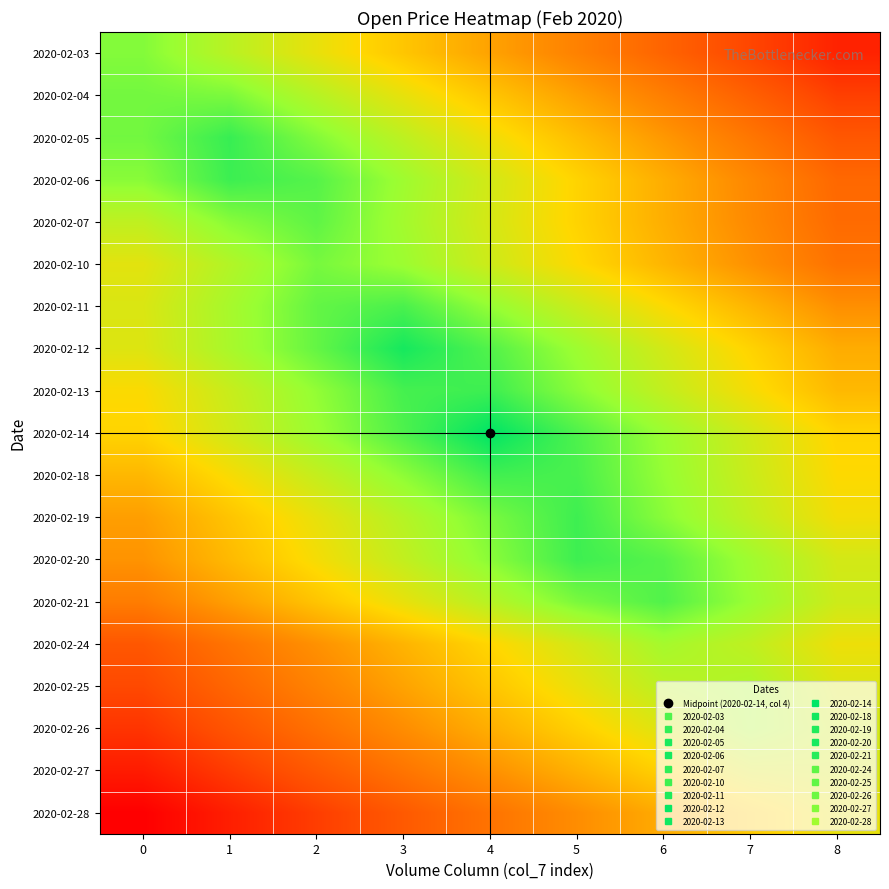

Rank the series by their maximum value, from lowest to highest.

2020-02-28, 2020-02-27, 2020-02-26, 2020-02-25, 2020-02-24, 2020-02-03, 2020-02-10, 2020-02-04, 2020-02-07, 2020-02-21, 2020-02-11, 2020-02-18, 2020-02-19, 2020-02-20, 2020-02-13, 2020-02-06, 2020-02-05, 2020-02-12, 2020-02-14